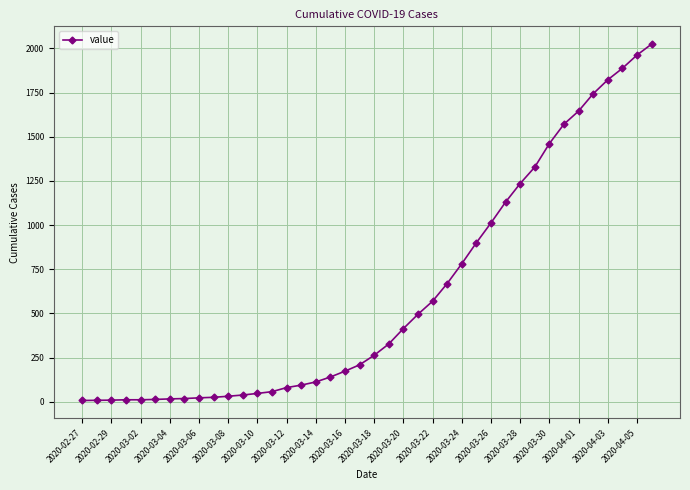

What is the difference between the maximum and minimum values?

2017